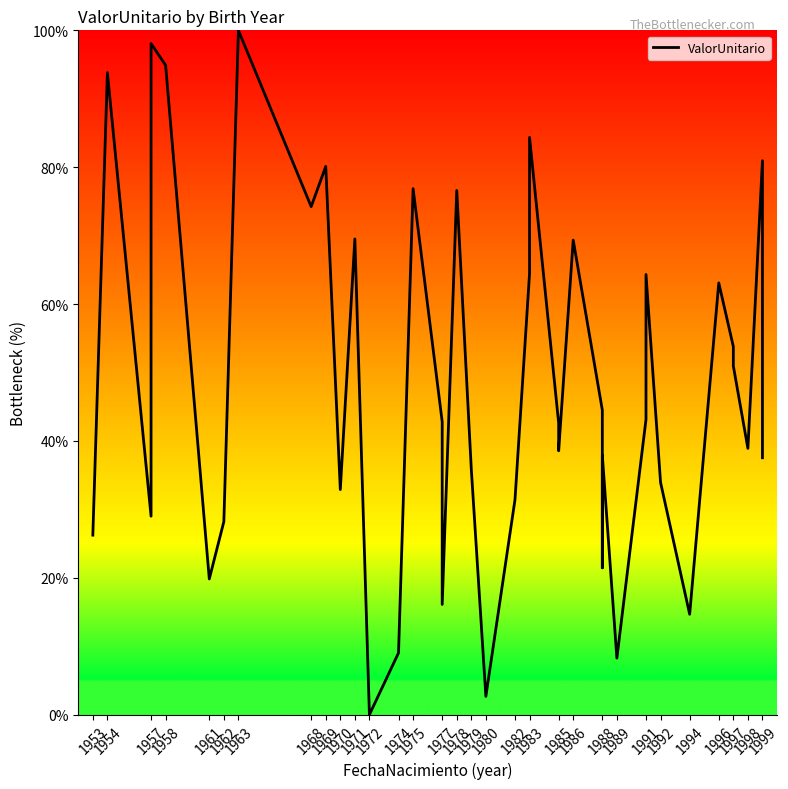

Reading left to right, list all the values displayed in this chart.

26.2	93.8	29.0	98.1	94.9	19.8	28.2	100.0	74.2	80.1	32.9	69.5	0.0	9.0	76.9	42.8	16.1	76.6	35.8	2.7	31.4	64.4	84.4	42.6	38.6	69.4	44.5	21.5	37.9	8.3	43.1	64.3	33.9	14.7	63.1	53.8	50.9	38.9	80.9	37.5